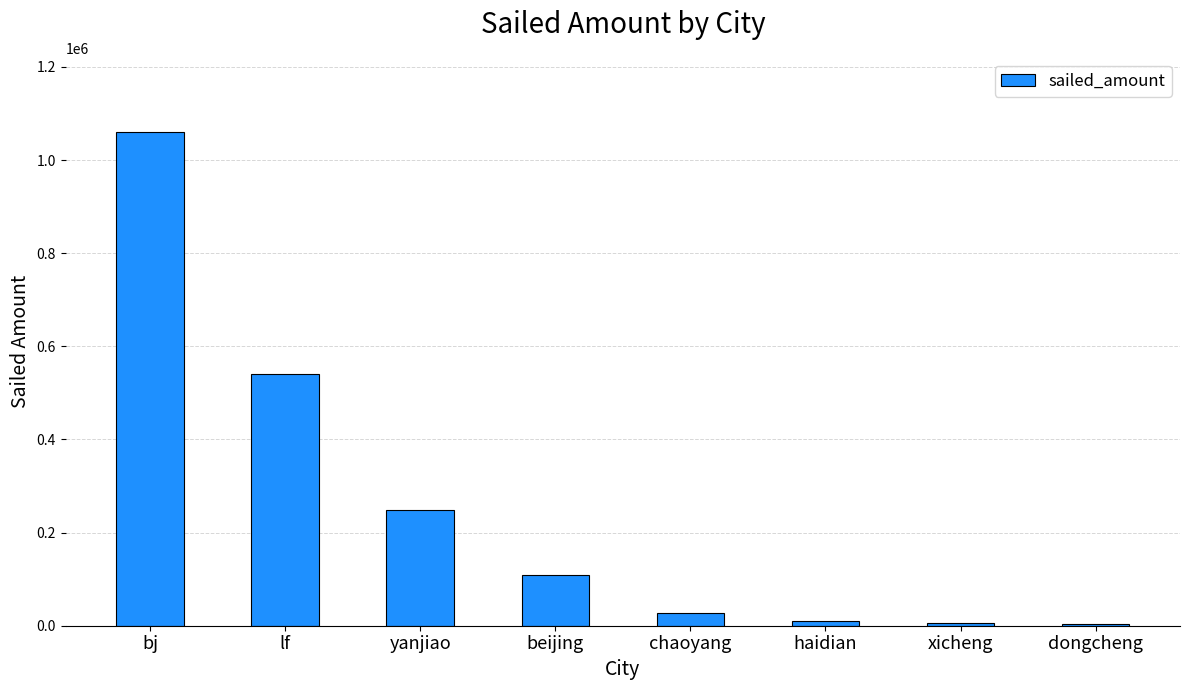

What is the label of the 1st bar from the left?

bj